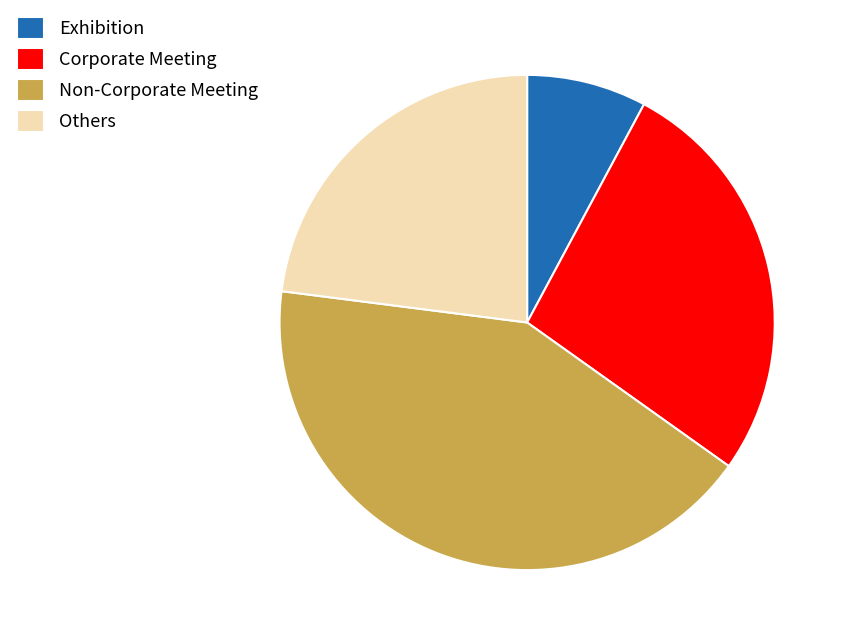

Rank the categories by value from lowest to highest.

Exhibition, Others, Corporate Meeting, Non-Corporate Meeting